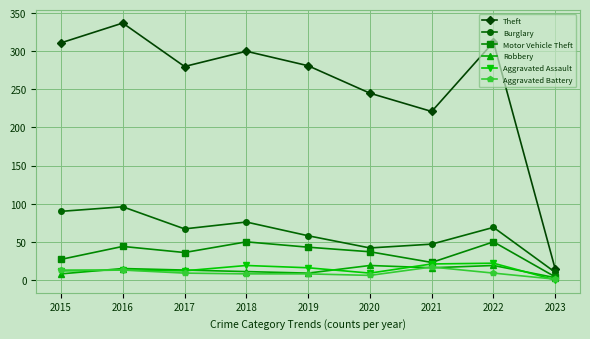

How many lines are shown in the chart?

6